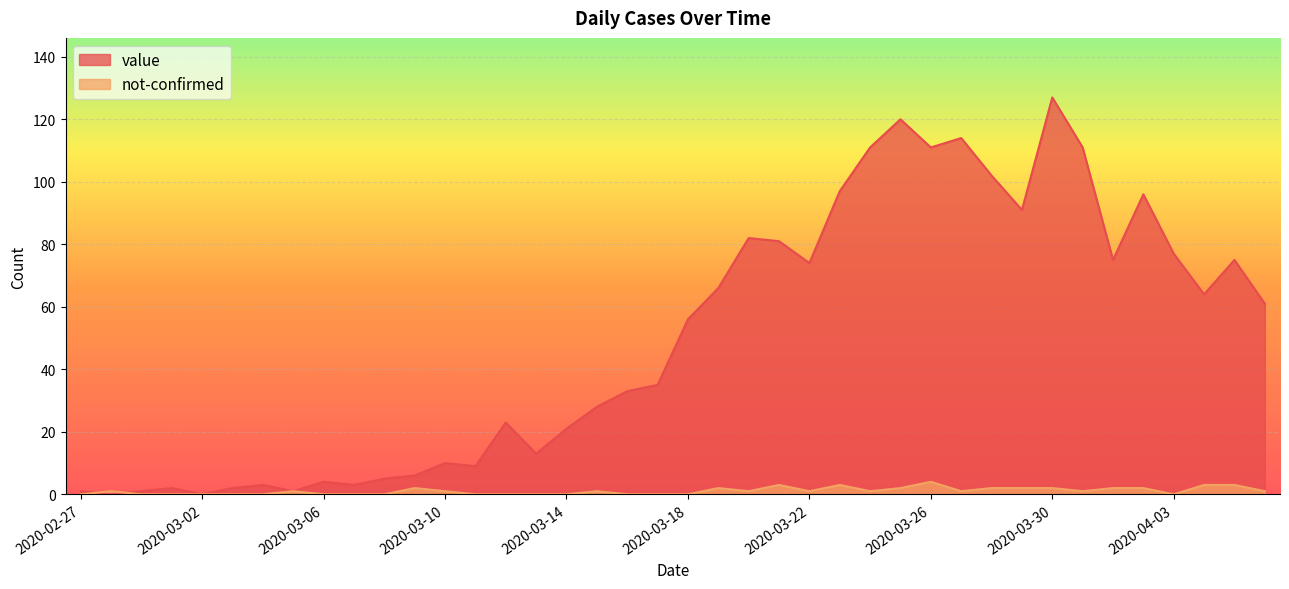

What is the value of the not-confirmed point at the 33rd from the left?

2